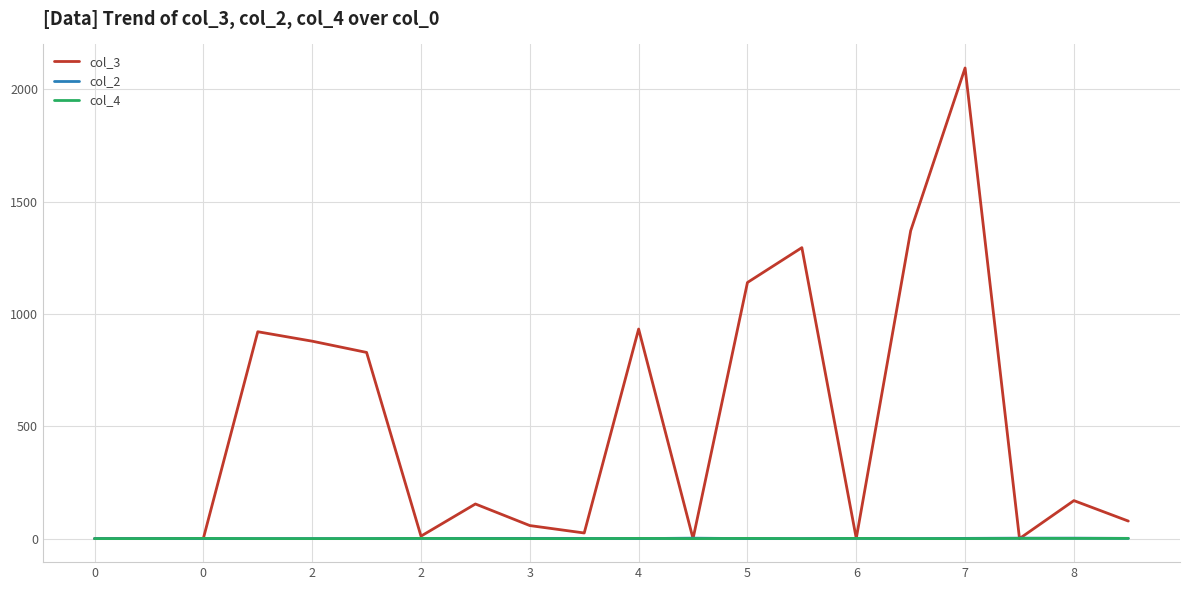

What is the maximum value shown in the chart?

2094